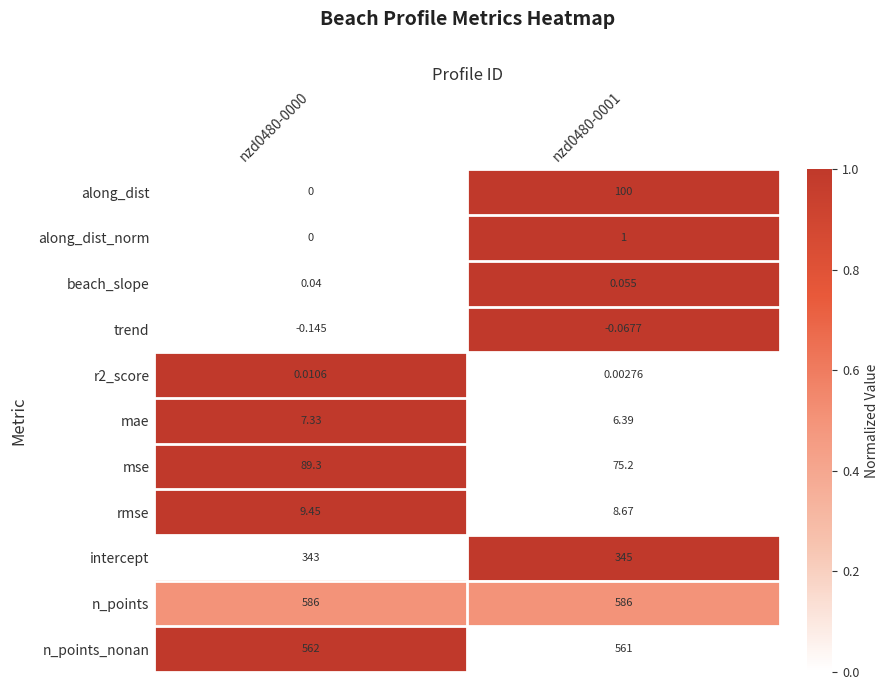

Which series has the largest total across all categories?

n_points